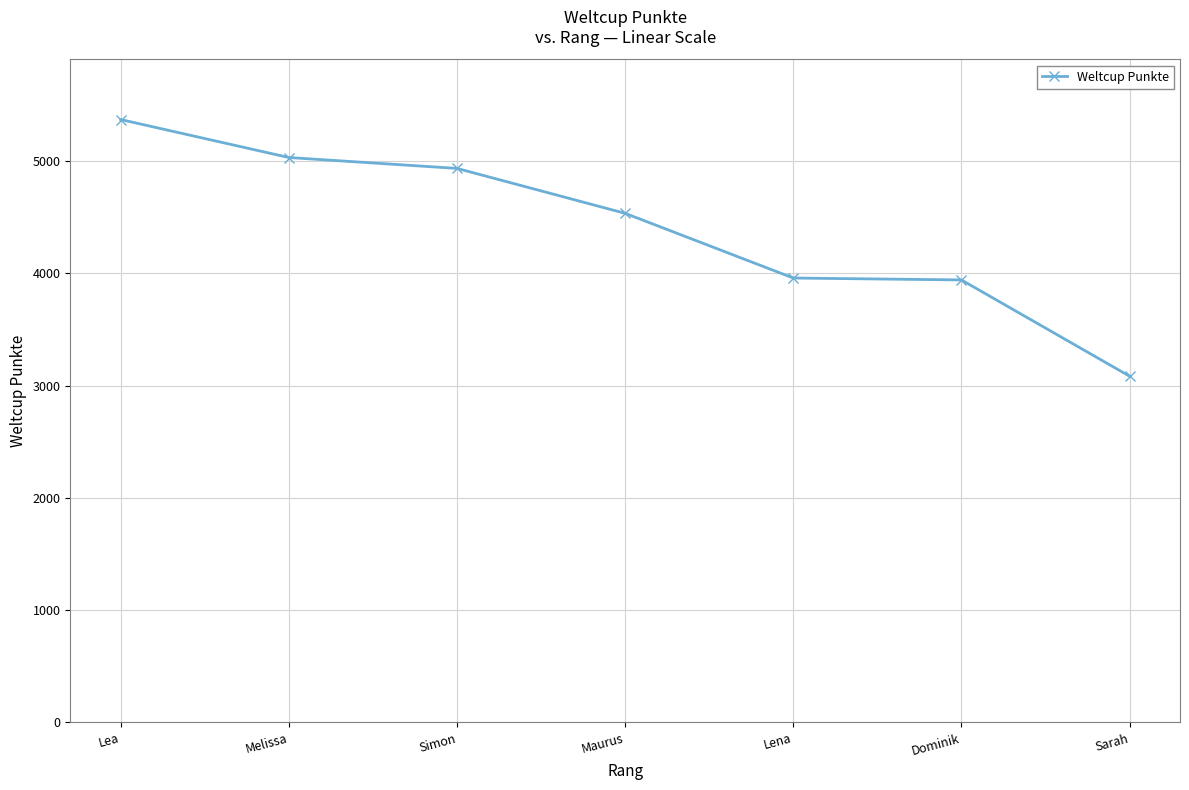

Which label corresponds to the largest value in the chart?

Lea